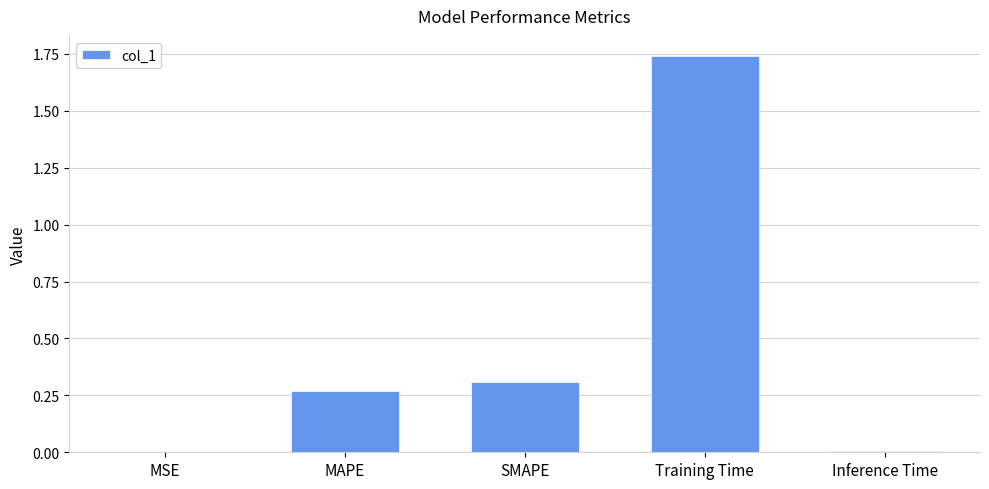

Between MAPE and Inference Time, which is larger?

MAPE